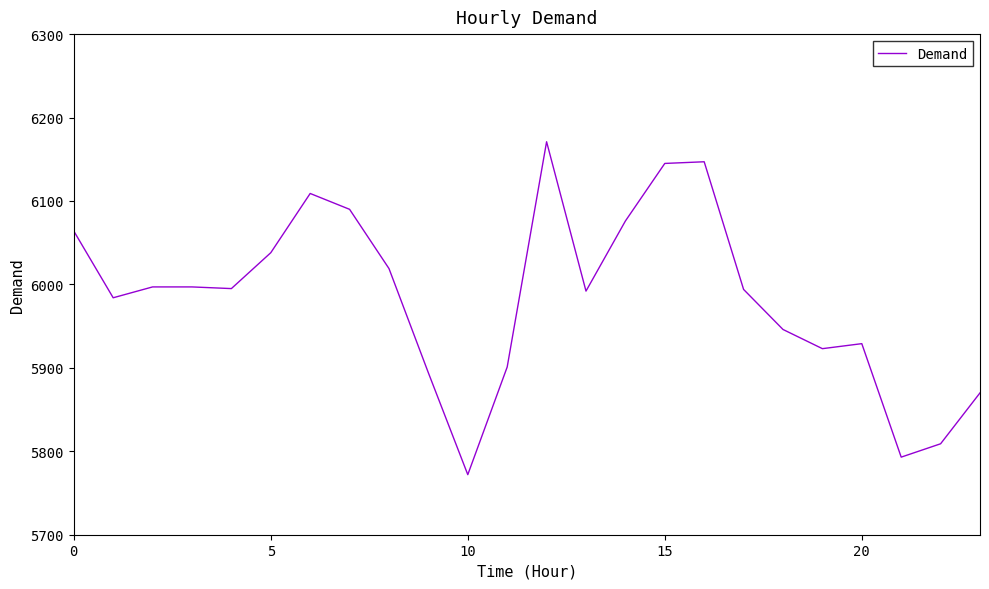

What is the difference between the maximum and minimum values?

399